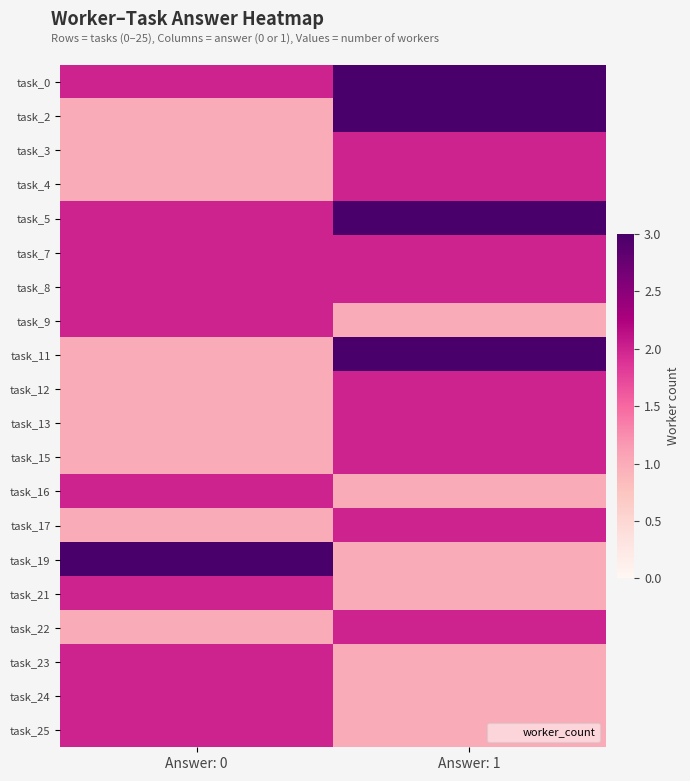

At how many categories does at least one series exceed 2?

2